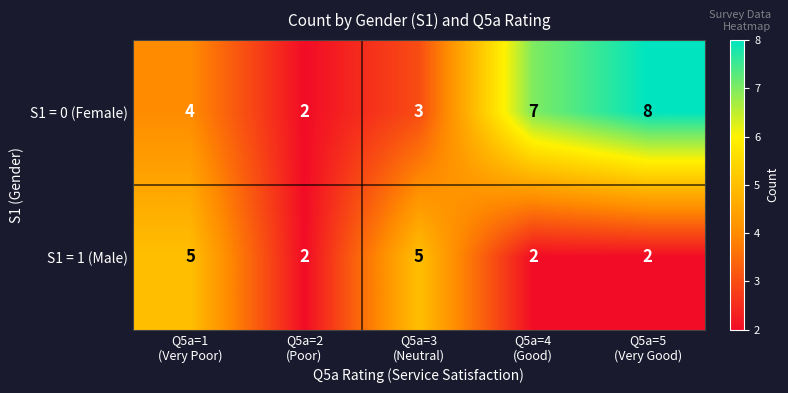

What is the sum of all S1 = 0 (Female) values?

24